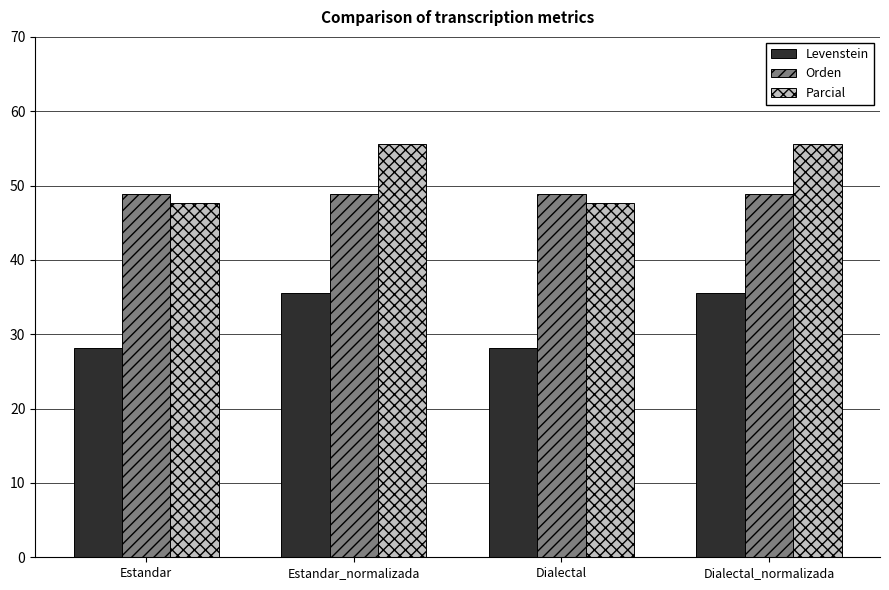

At Dialectal, list the series in order from largest to smallest.

Orden, Parcial, Levenstein